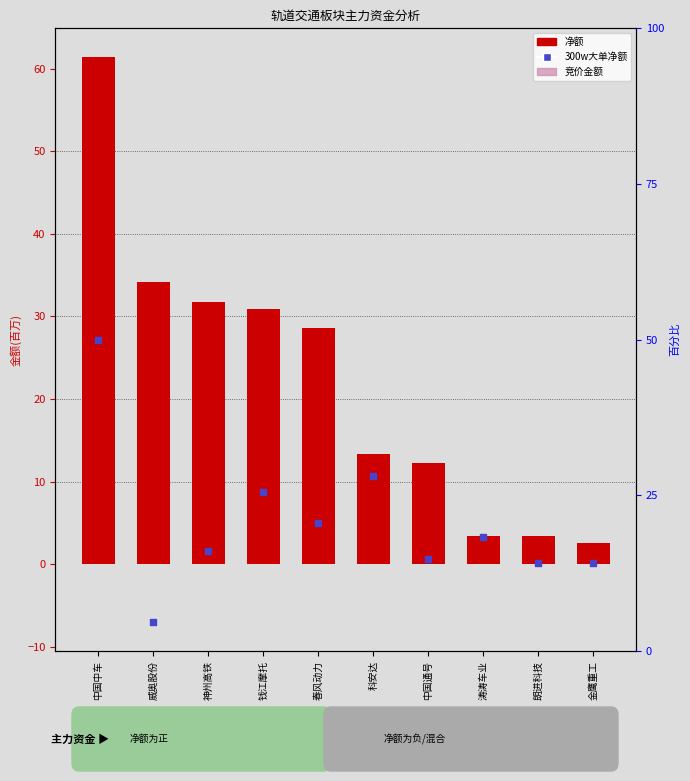

Which series contains the lowest Y value?

300w大单净额(百万)